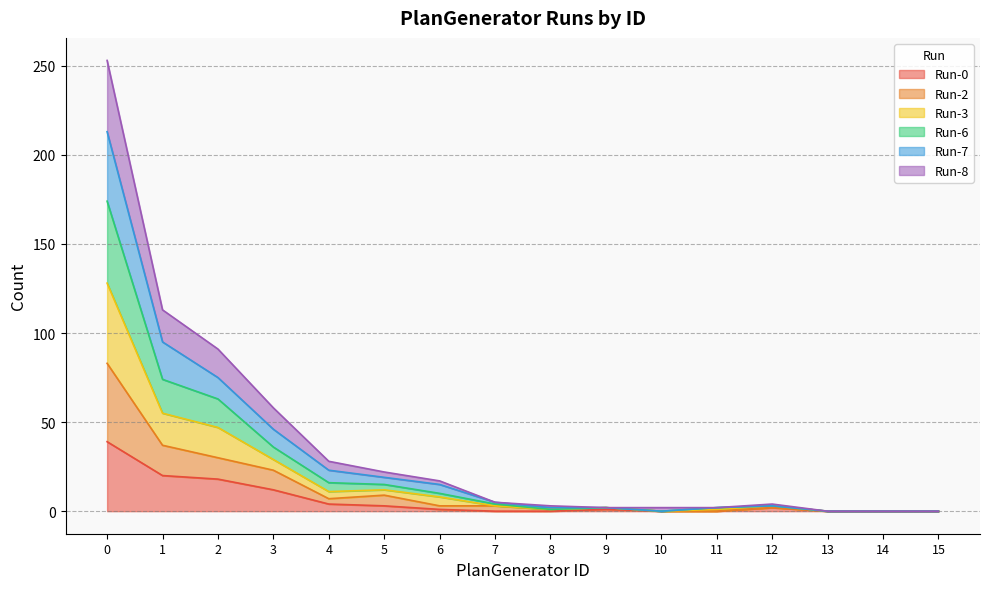

How many values in Run-2 are above zero?

11